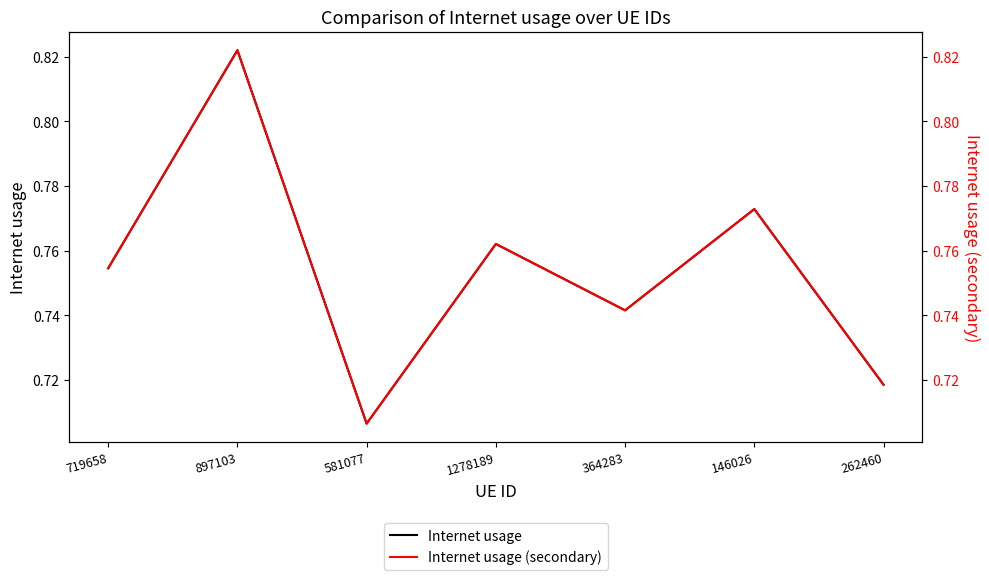

How many Internet usage values are between 0 and 1?

7